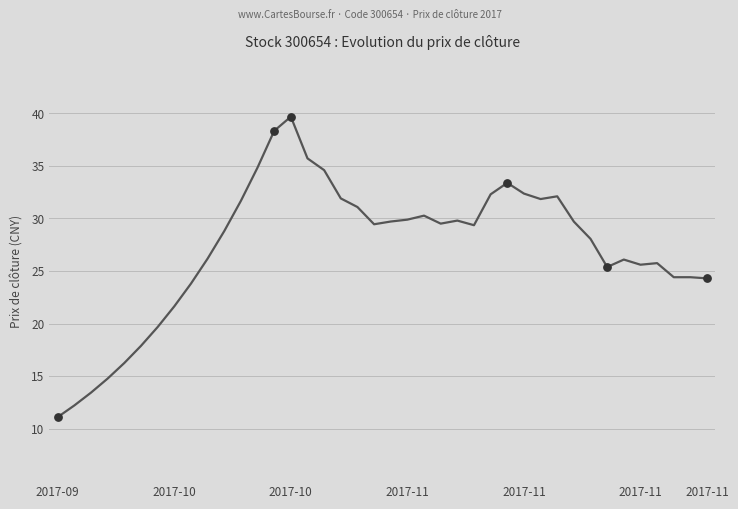

What is the difference between the maximum and minimum values?

28.6